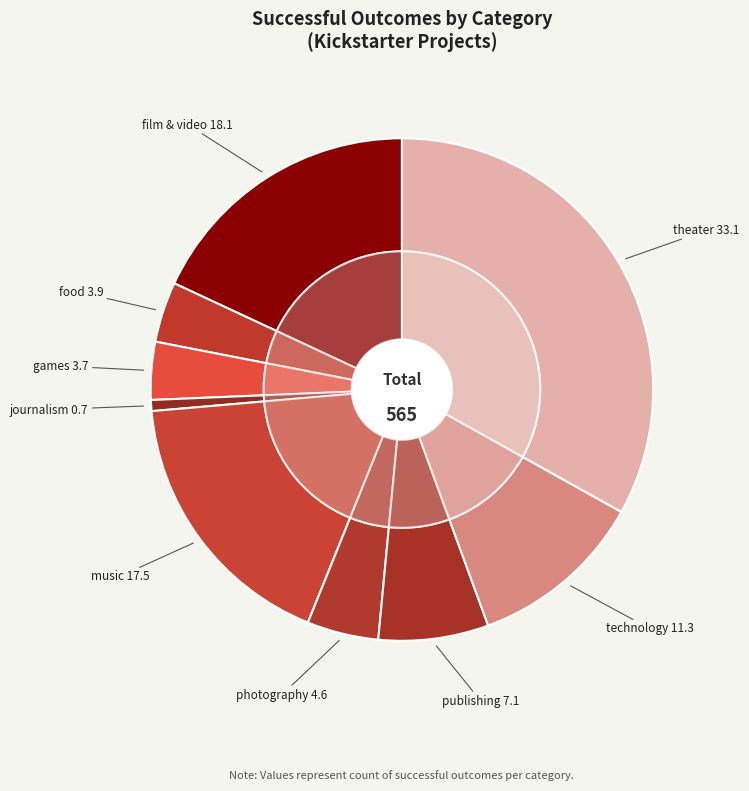

Which slice is the largest?

theater